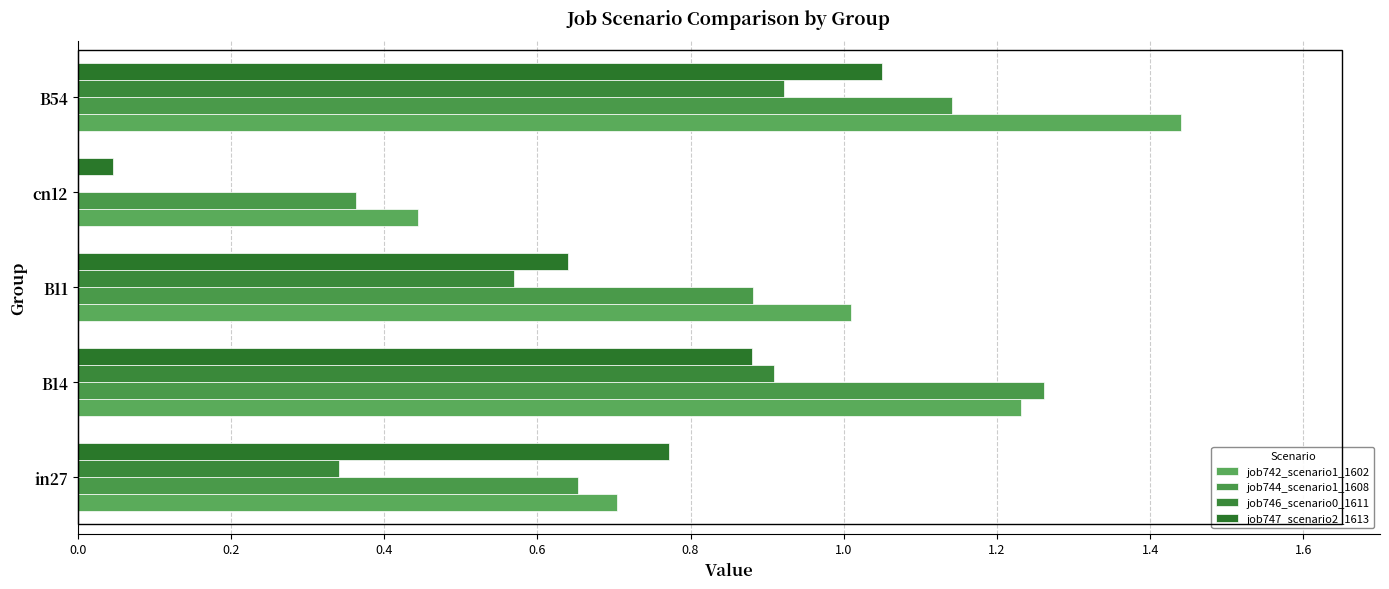

Reading left to right, list all the values displayed in this chart.

job742_scenario1_1602: 0.7	1.2	1.0	0.4	1.4
job744_scenario1_1608: 0.7	1.3	0.9	0.4	1.1
job746_scenario0_1611: 0.3	0.9	0.6	0.0	0.9
job747_scenario2_1613: 0.8	0.9	0.6	0.0	1.0